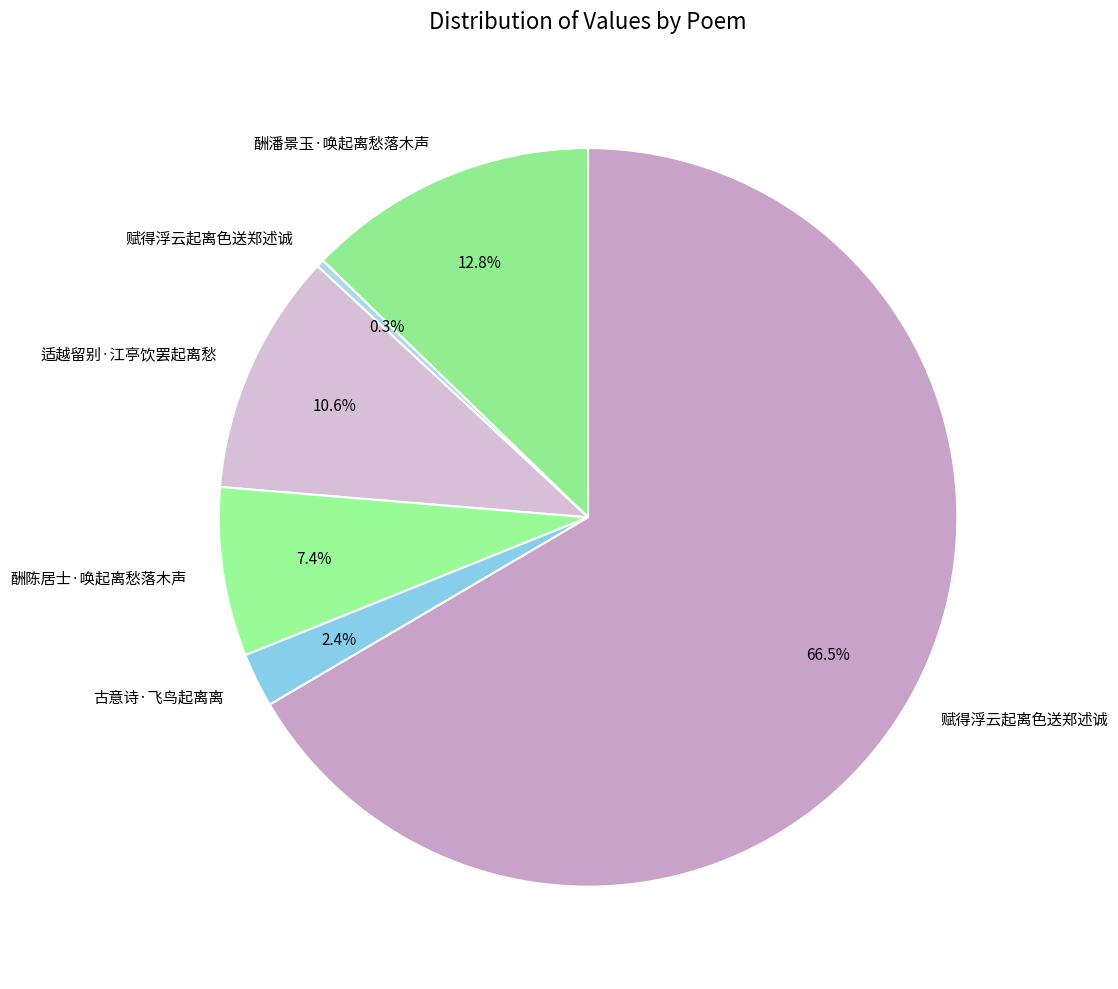

Rank the categories by value from lowest to highest.

赋得浮云起离色送郑述诚, 古意诗·飞鸟起离离, 酬陈居士·唤起离愁落木声, 适越留别·江亭饮罢起离愁, 酬潘景玉·唤起离愁落木声, 赋得浮云起离色送郑述诚